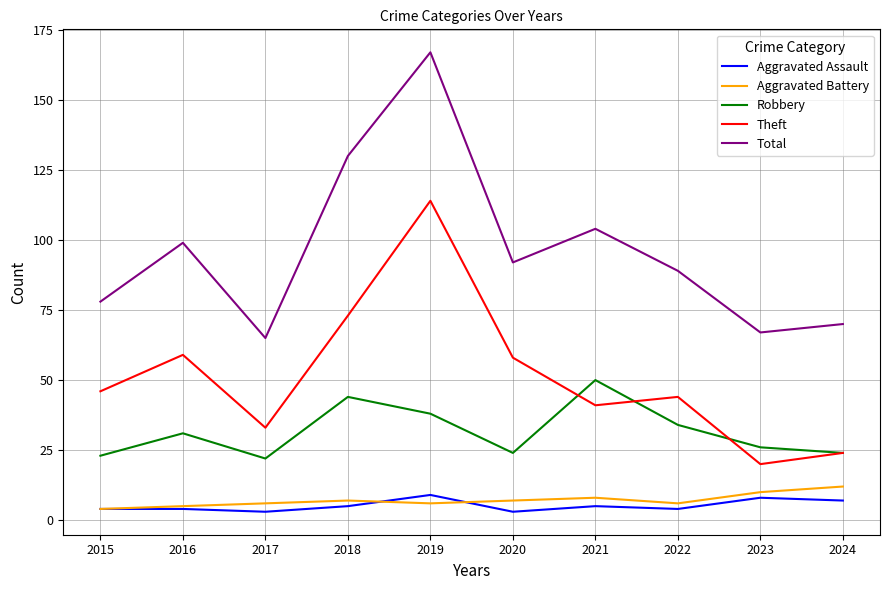

What is the difference between the highest and lowest values at 2020?

89